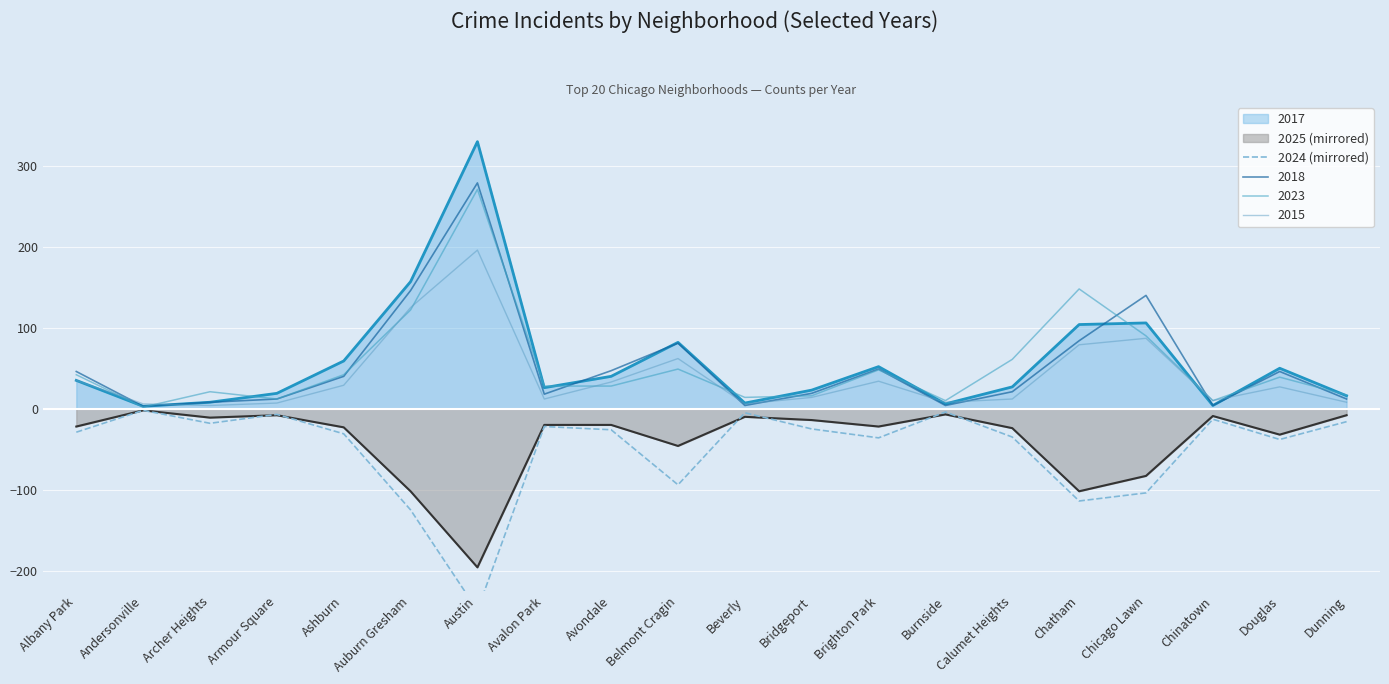

True or false: the data shows -15 at Avalon Park.

False